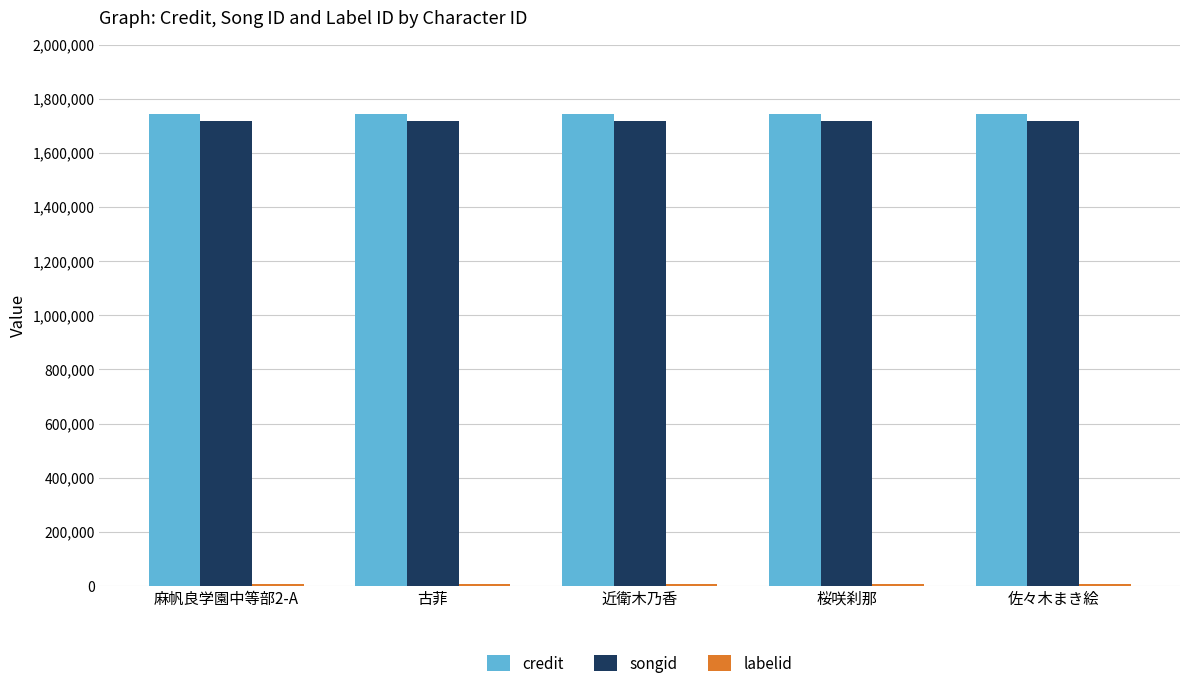

What is the maximum value for credit?

1743212